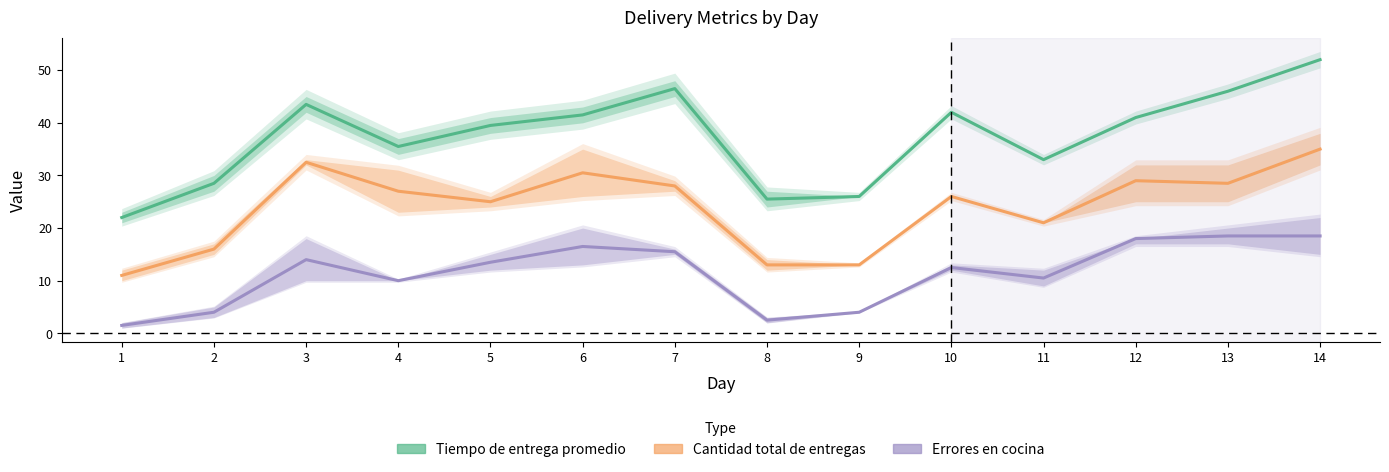

At 7, list the series in order from largest to smallest.

Tiempo de entrega promedio, Cantidad total de entregas, Errores en cocina